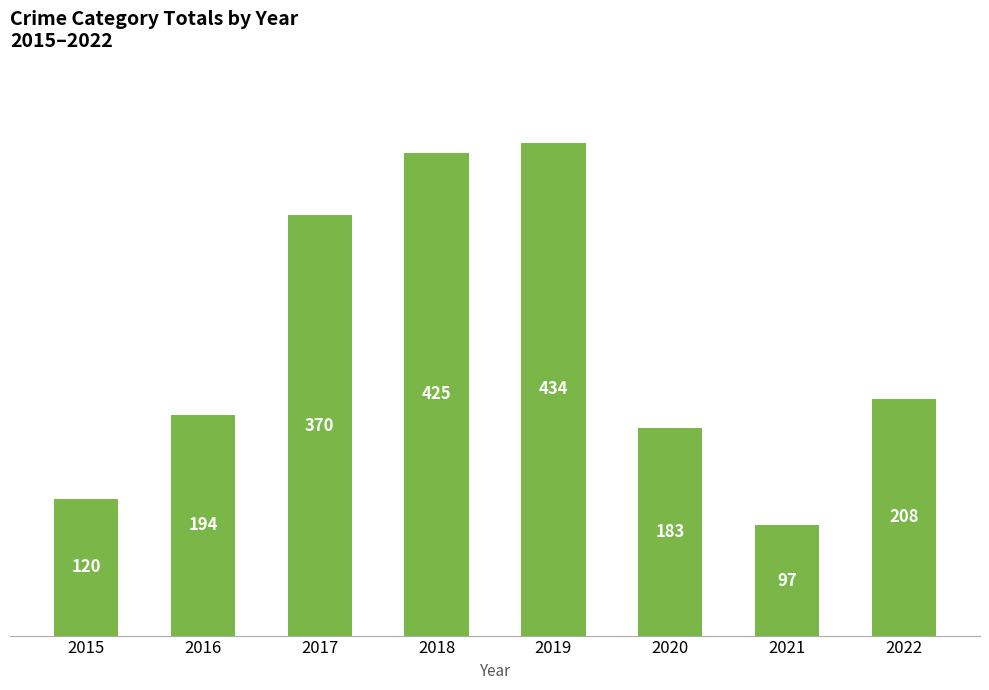

At which category does the chart reach its minimum across all series?

2021